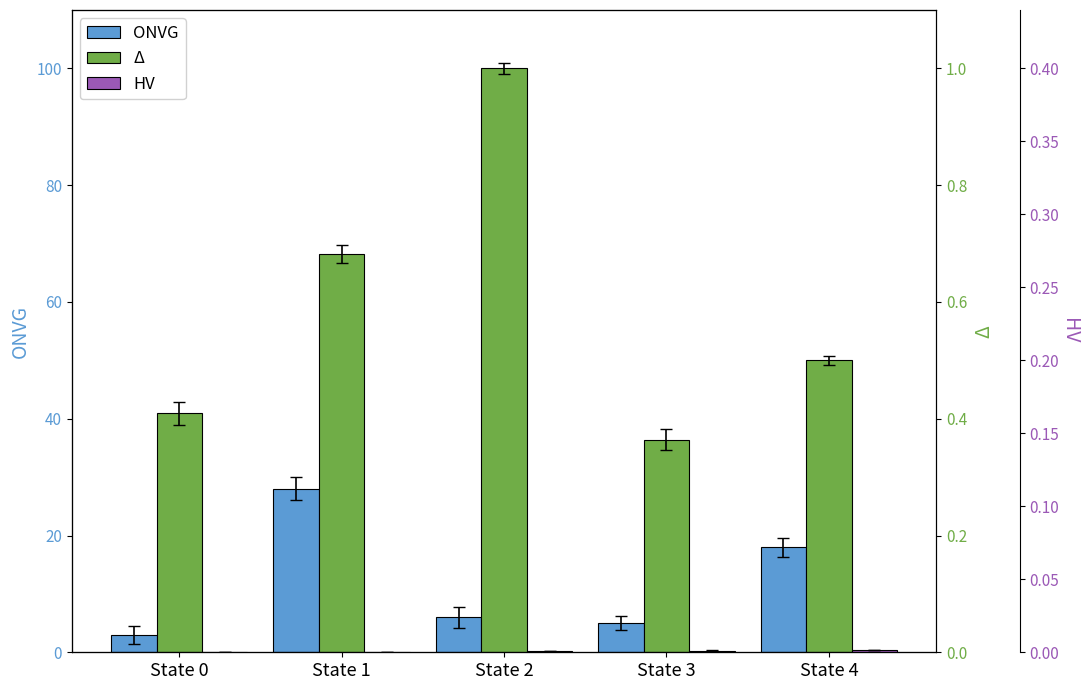

At which label is HV closest to 0?

State 0